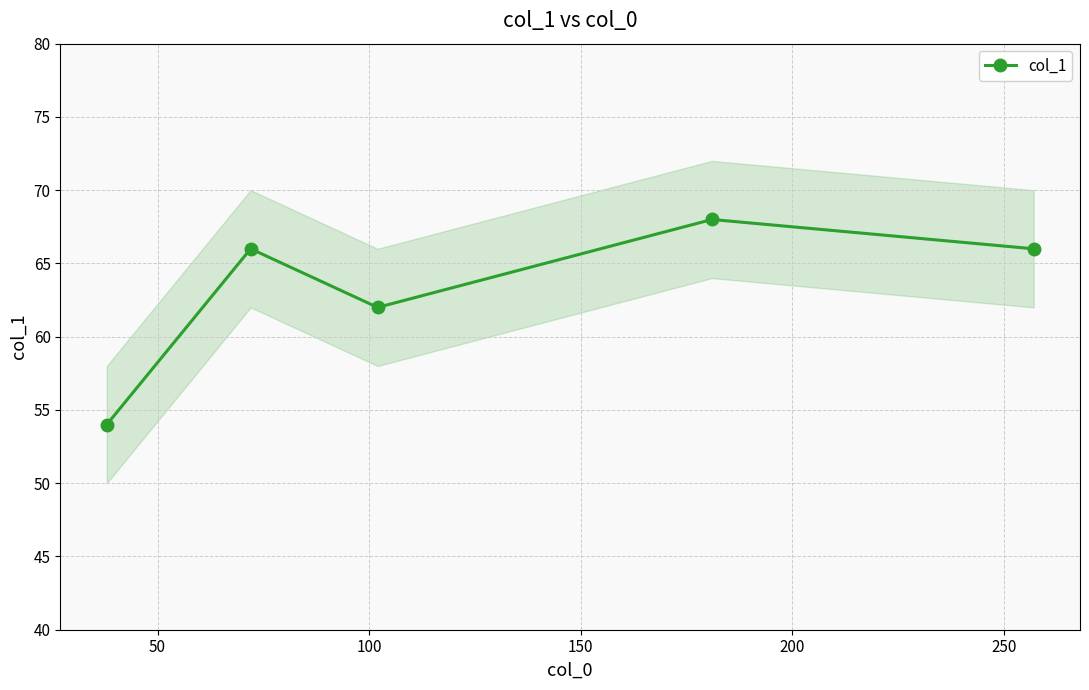

Does the chart have visible grid lines?

Yes